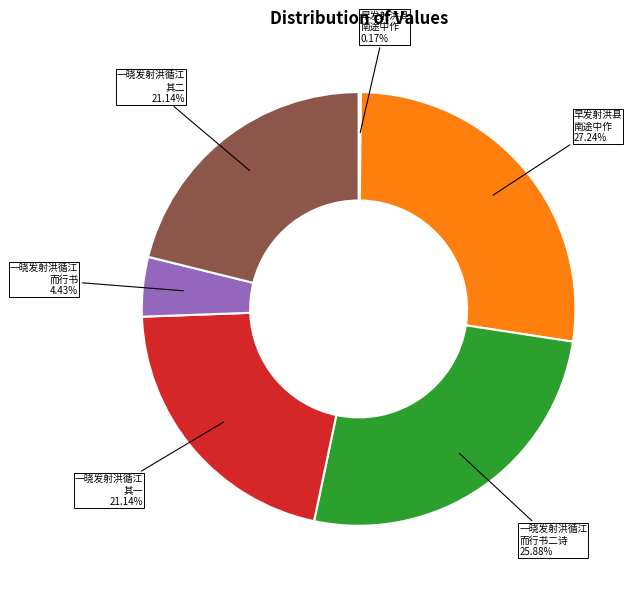

Is there a majority slice in this chart?

No